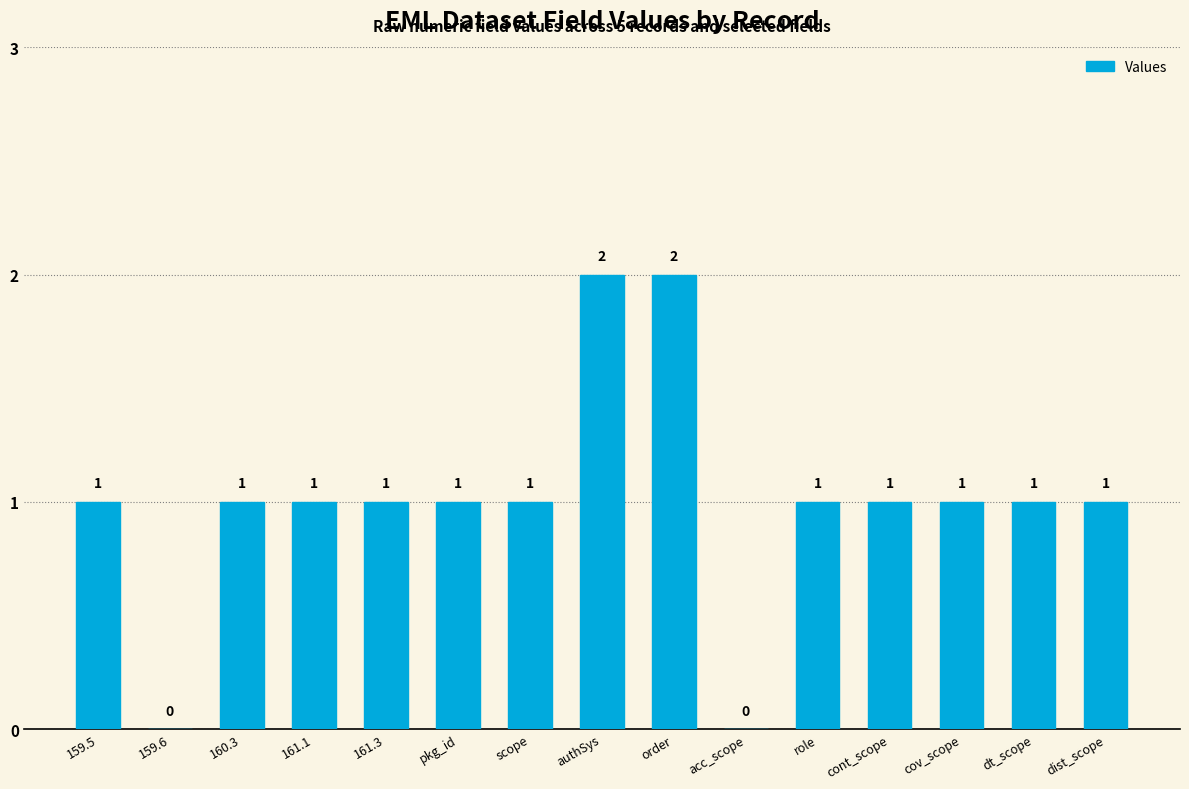

Is it true that the value at 161.3 is 1?

True